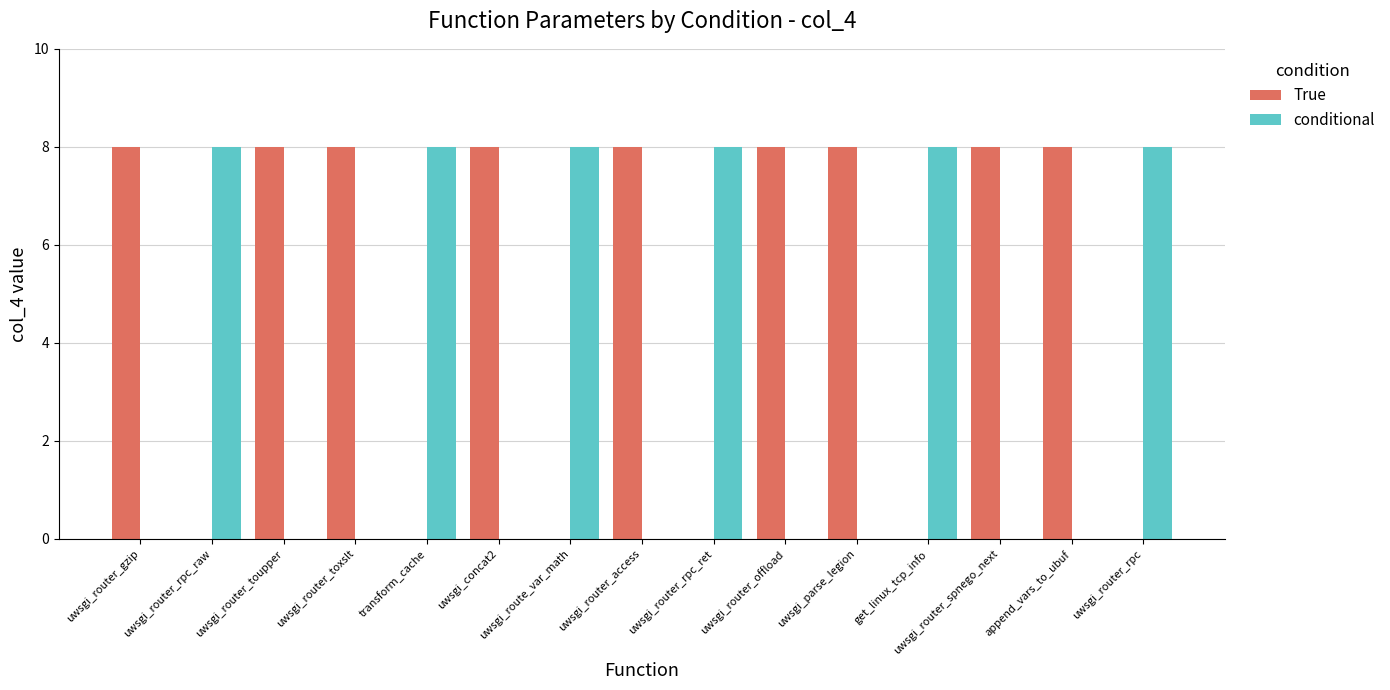

Does the chart contain stacked bars?

No